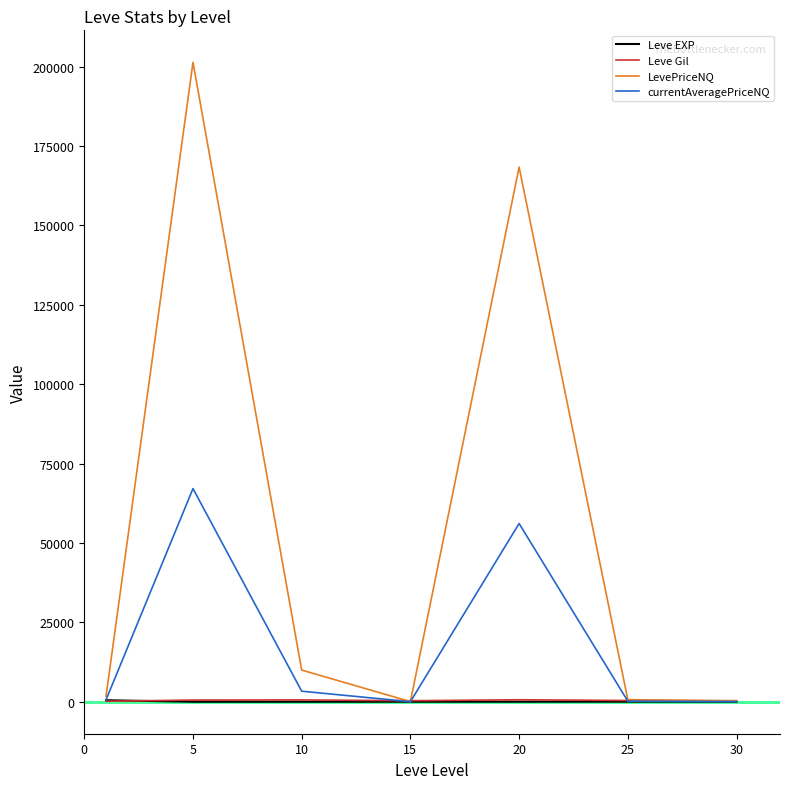

How many lines are shown in the chart?

4